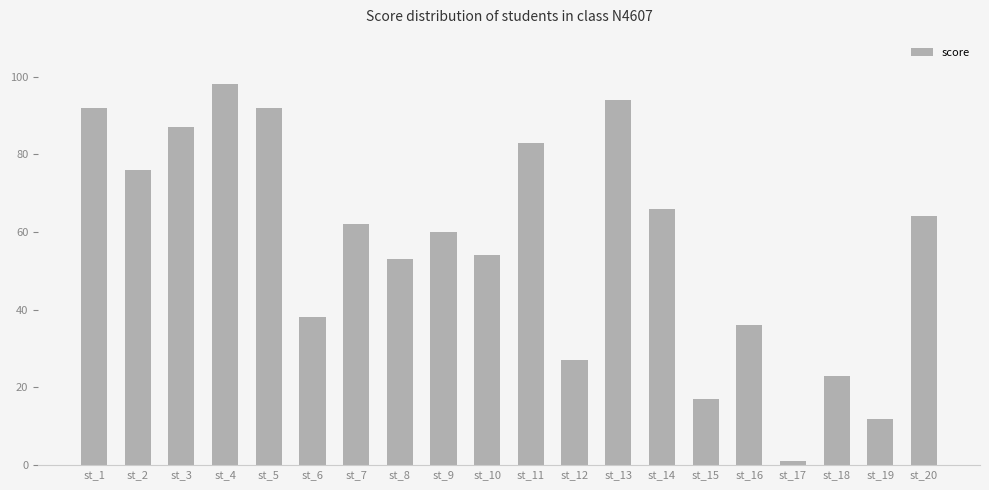

The chart shows a value of 18 at st_9. True or false?

False